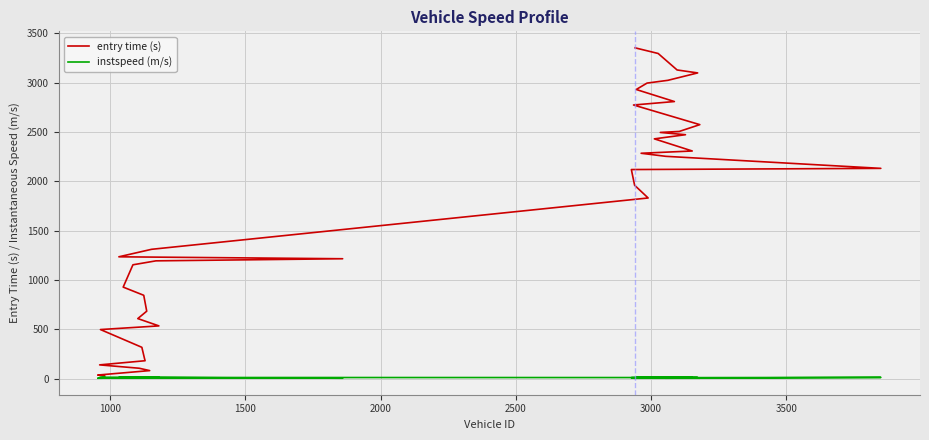

True or false: entry time (s) has more than 1 points higher than both neighbors.

False